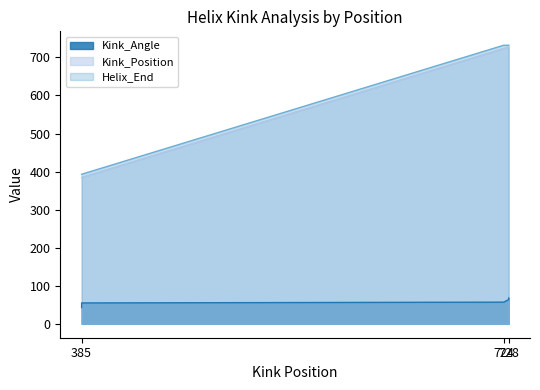

Does the chart display data point markers on the line(s)?

No